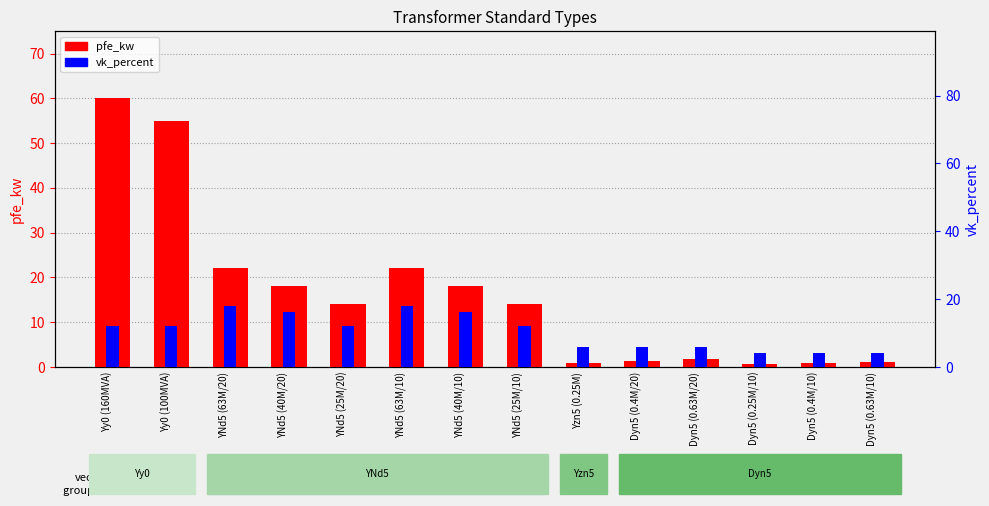

Reading left to right, transcribe all the data shown in this chart.

pfe_kw: Yy0 (160MVA)=60.0	Yy0 (100MVA)=55.0	YNd5 (63M/20)=22.0	YNd5 (40M/20)=18.0	YNd5 (25M/20)=14.0	YNd5 (63M/10)=22.0	YNd5 (40M/10)=18.0	YNd5 (25M/10)=14.0	Yzn5 (0.25M)=0.8	Dyn5 (0.4M/20)=1.4	Dyn5 (0.63M/20)=1.6	Dyn5 (0.25M/10)=0.6	Dyn5 (0.4M/10)=0.9	Dyn5 (0.63M/10)=1.2
vk_percent: Yy0 (160MVA)=12.2	Yy0 (100MVA)=12.0	YNd5 (63M/20)=18.0	YNd5 (40M/20)=16.2	YNd5 (25M/20)=12.0	YNd5 (63M/10)=18.0	YNd5 (40M/10)=16.2	YNd5 (25M/10)=12.0	Yzn5 (0.25M)=6.0	Dyn5 (0.4M/20)=6.0	Dyn5 (0.63M/20)=6.0	Dyn5 (0.25M/10)=4.0	Dyn5 (0.4M/10)=4.0	Dyn5 (0.63M/10)=4.0